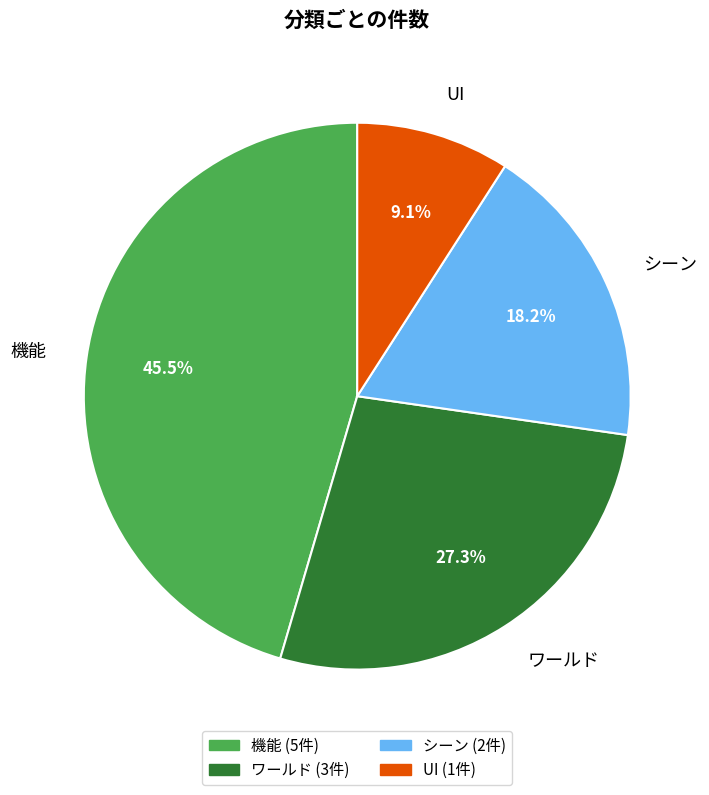

Does UI represent more than half of the total?

No